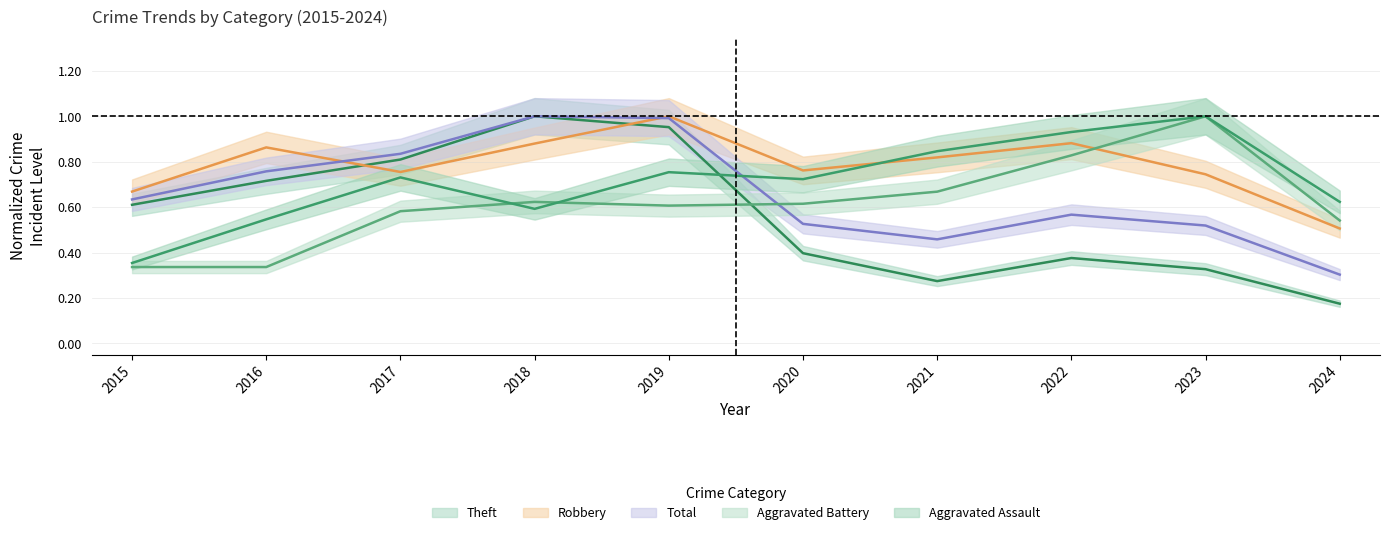

What is the value of the Aggravated Battery point at the 7th from the left?

0.7